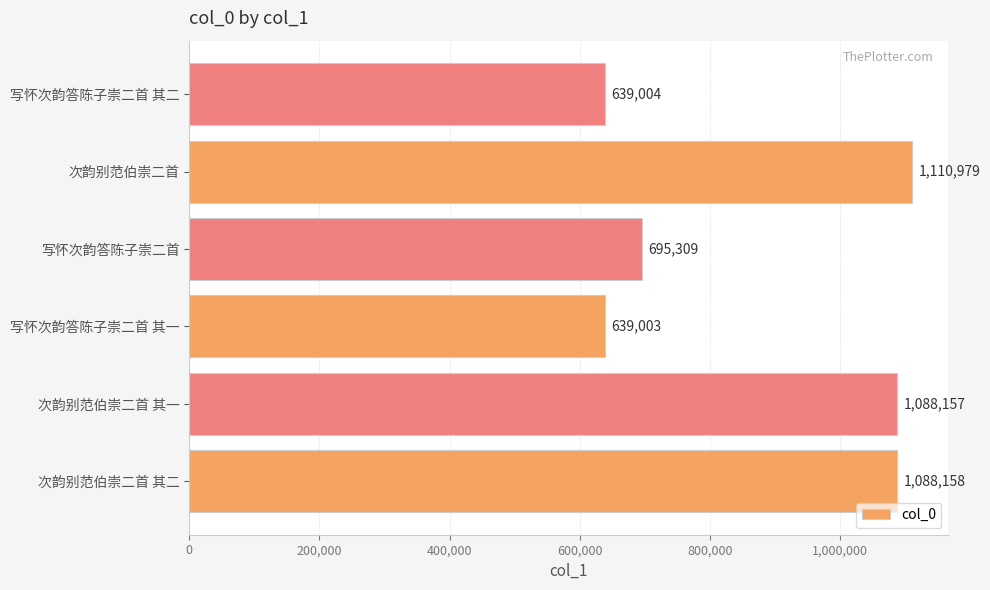

At which category does the chart reach its peak across all series?

次韵别范伯崇二首